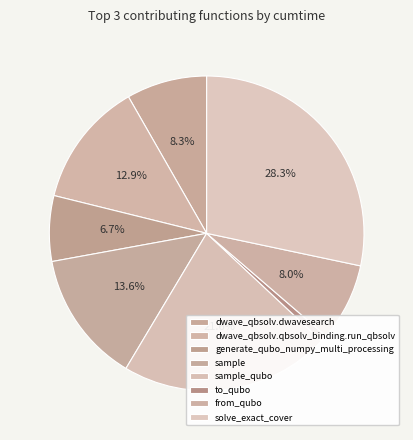

To the nearest percent, what is the difference between the largest and smallest slice percentages?

28%